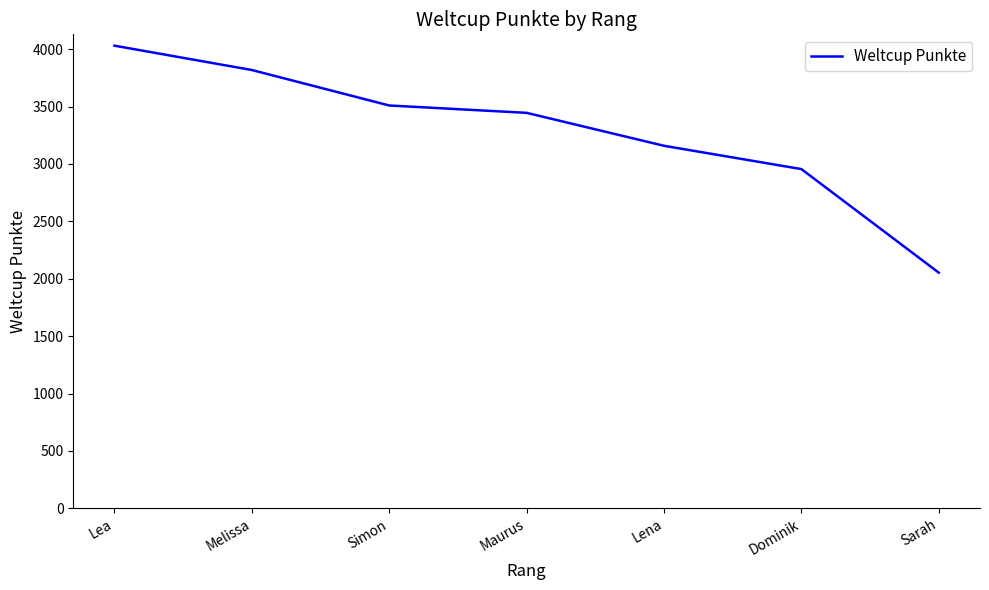

Where does the data first go above 3445?

Lea